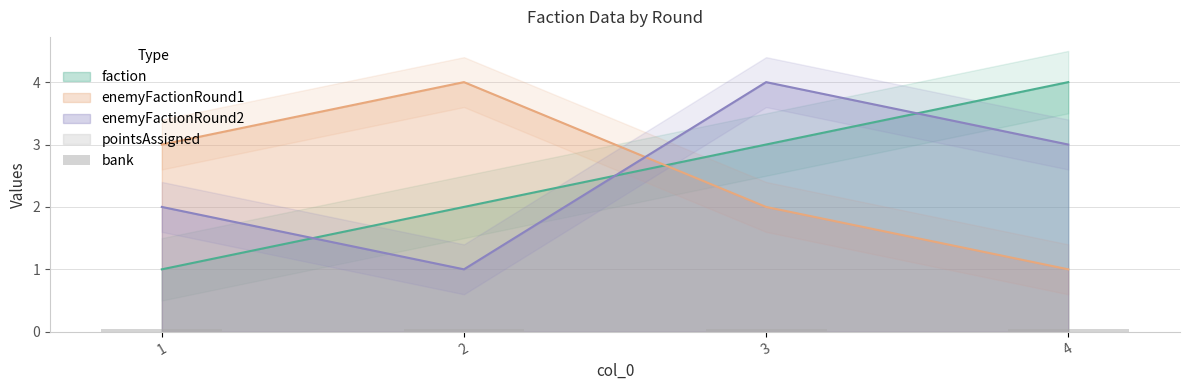

What is the lowest value of the enemyFactionRound1 series?

1